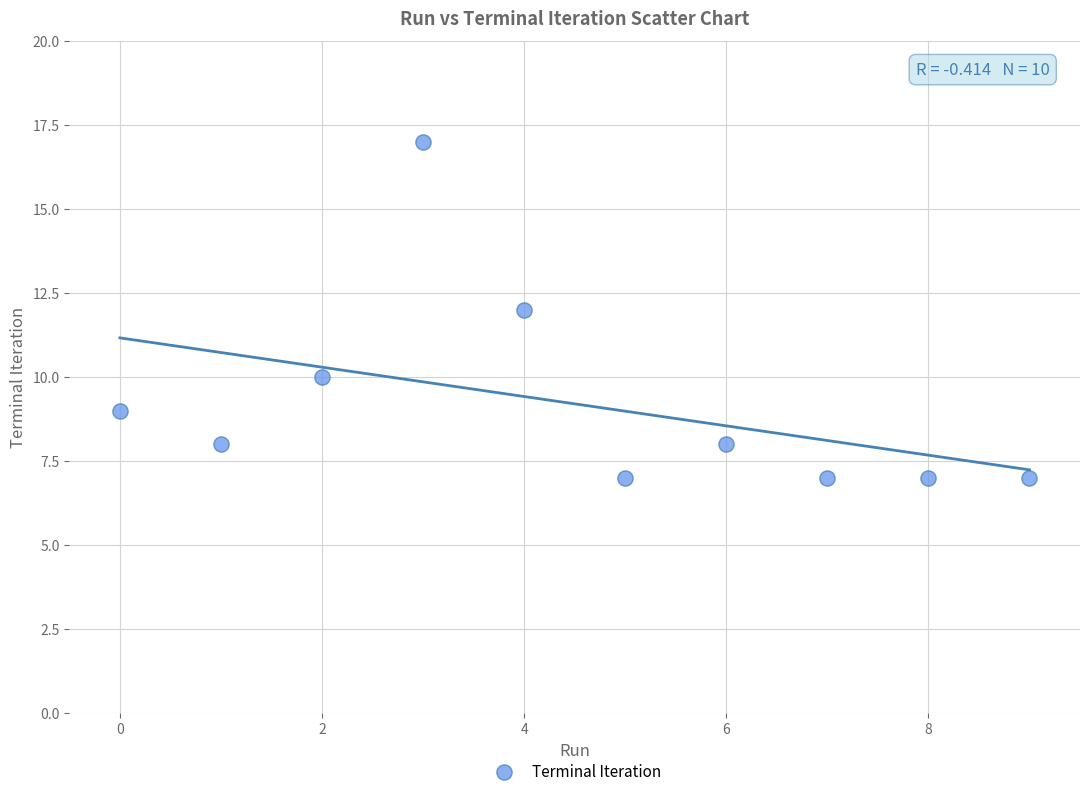

What is the range of Y values (max minus min)?

10